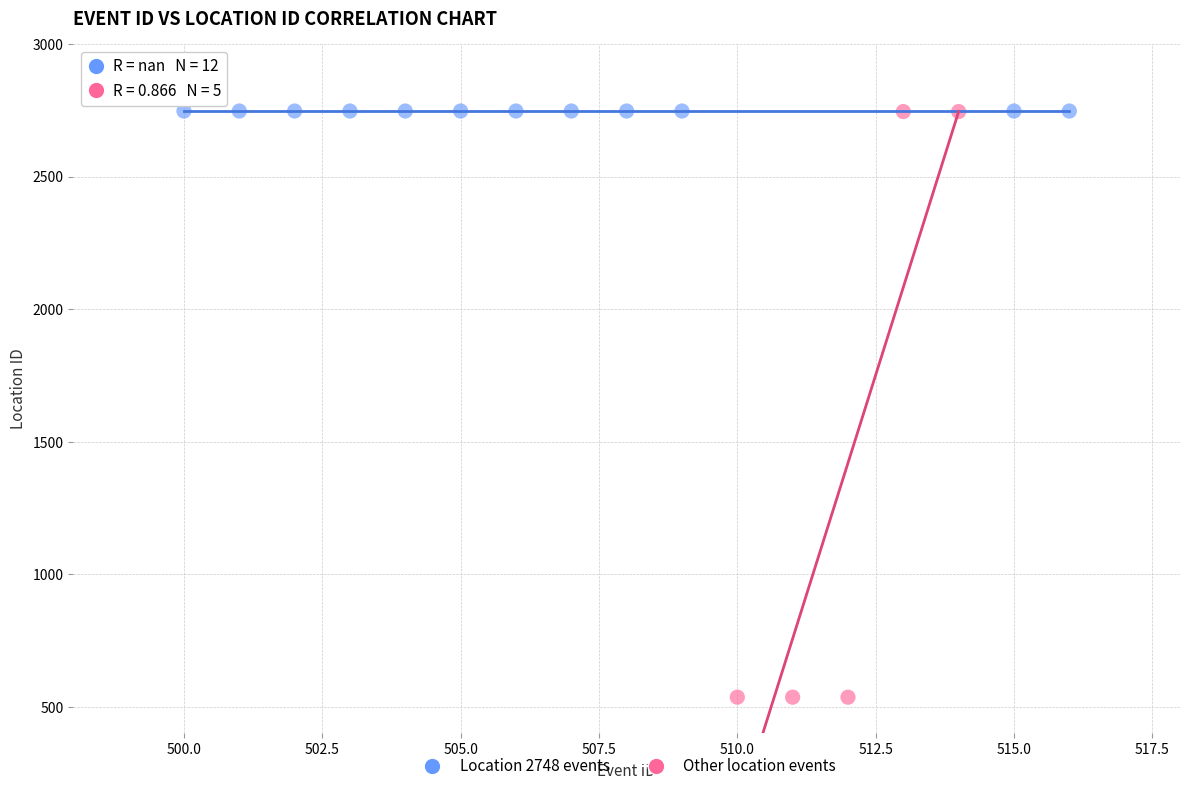

Which series reaches the minimum Y coordinate?

Other location events